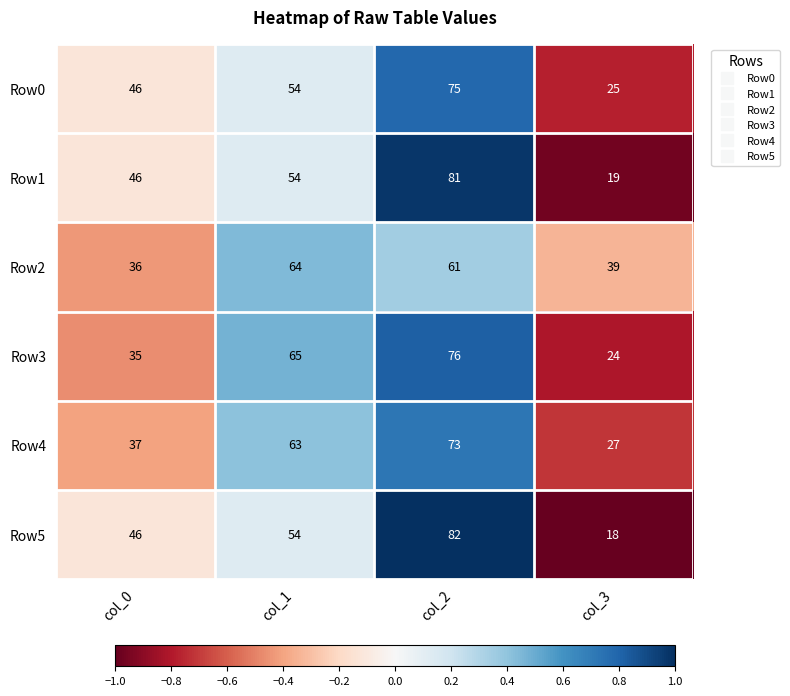

At which category is the sum across all series the highest?

col_2